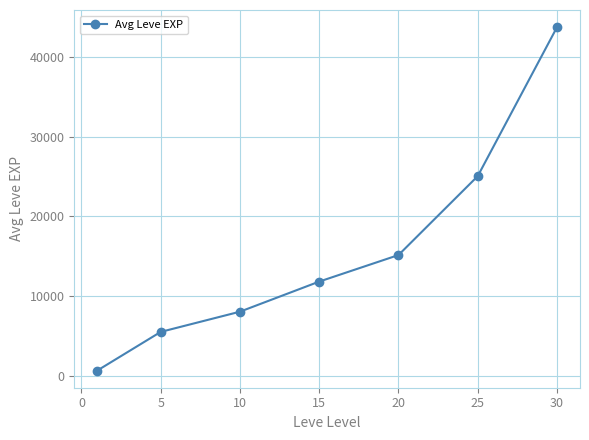

What is the value of the 6th point from the left?

25038